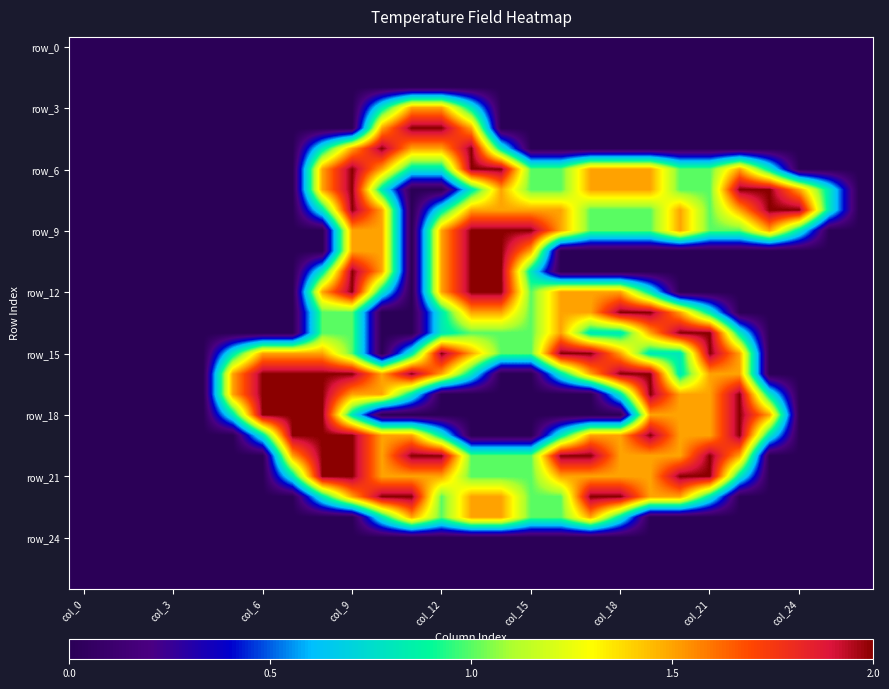

At which category is the sum across all series the highest?

col_9